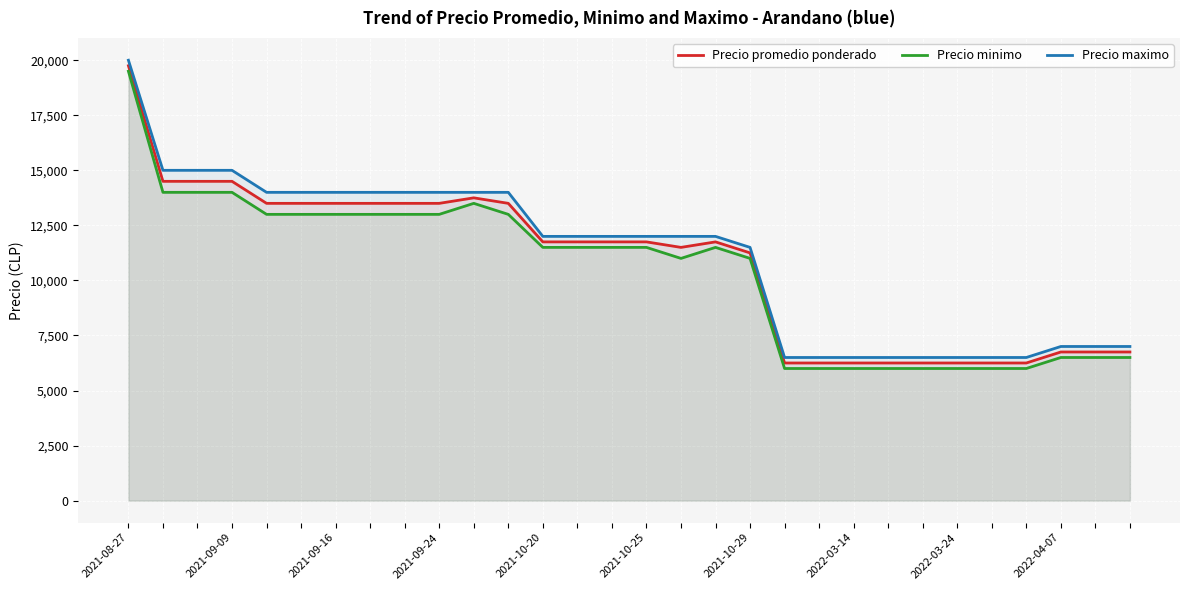

True or false: Precio maximo has a value of 6500 at 26.

True